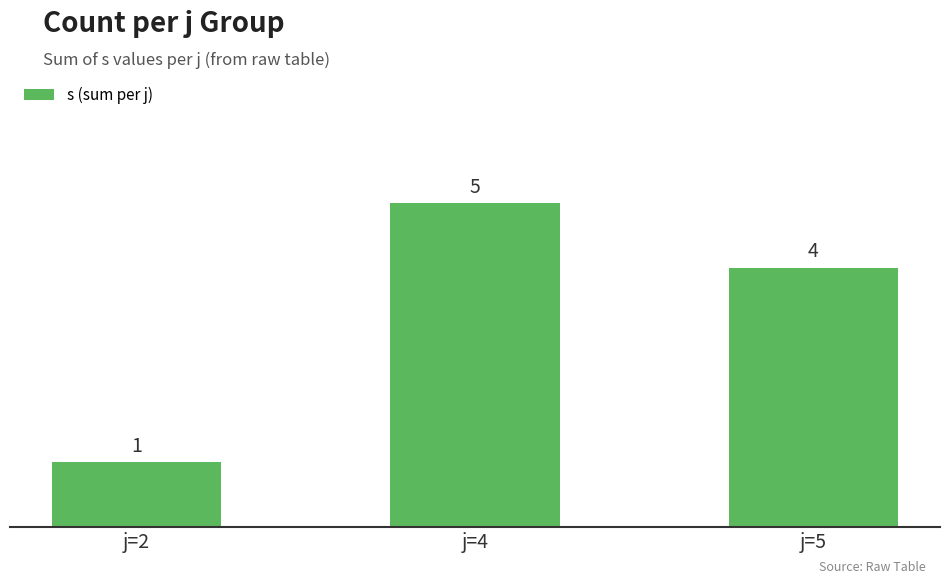

List the labels in order of value, largest first.

j=4, j=5, j=2